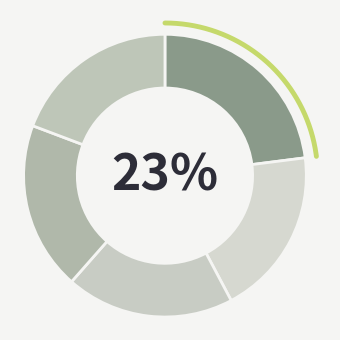

Is there any slice that represents more than half of the pie?

No